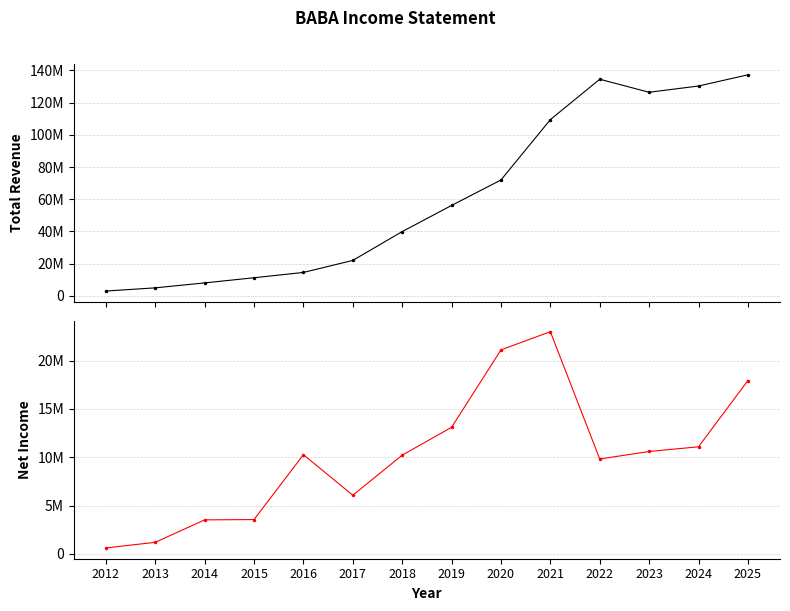

What is the approximate value of Total Revenue at 2013, to the nearest 10?

4952500